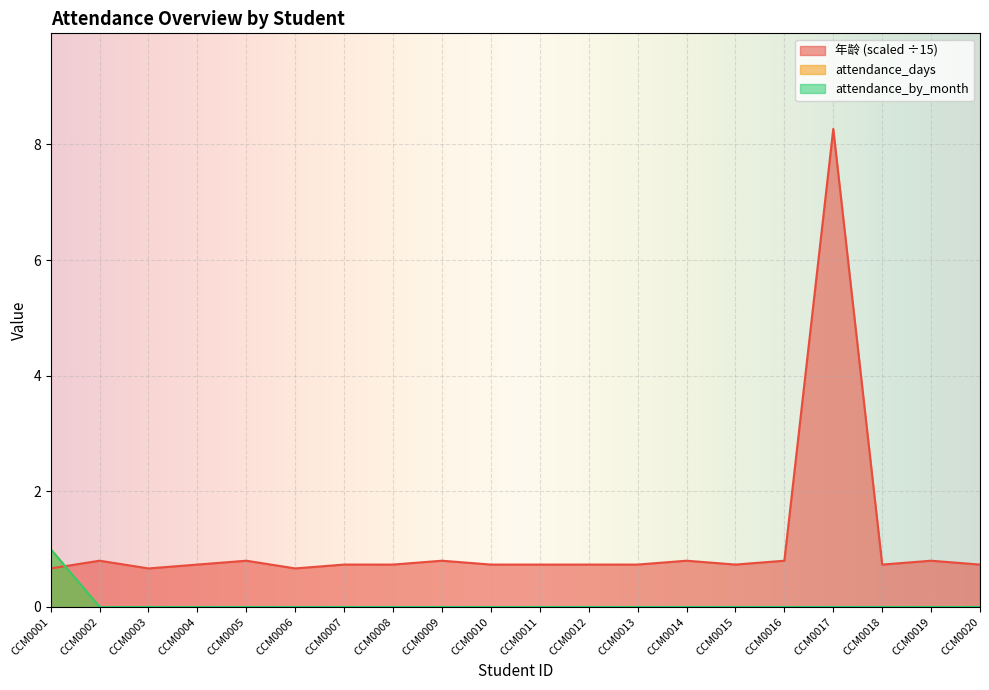

Is it true that attendance_rate equals 0 at CCM0005?

True